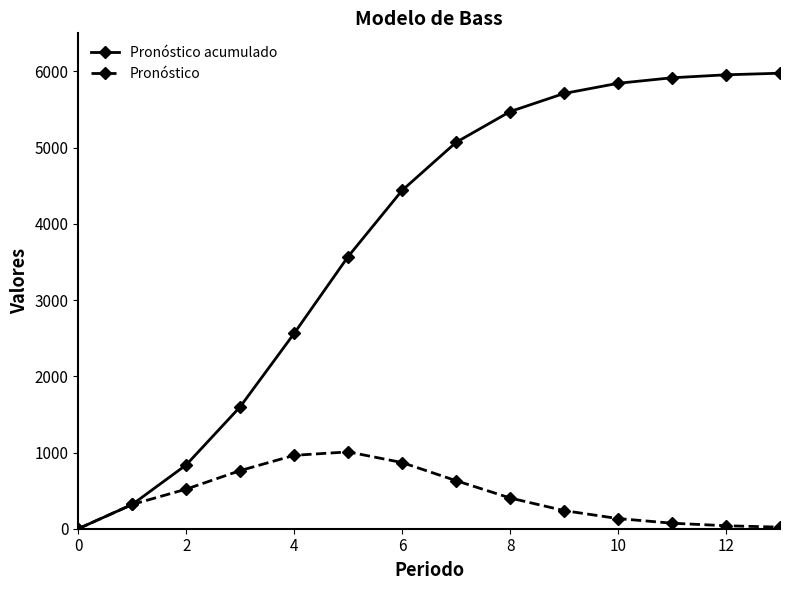

Count the number of categories in the chart.

14